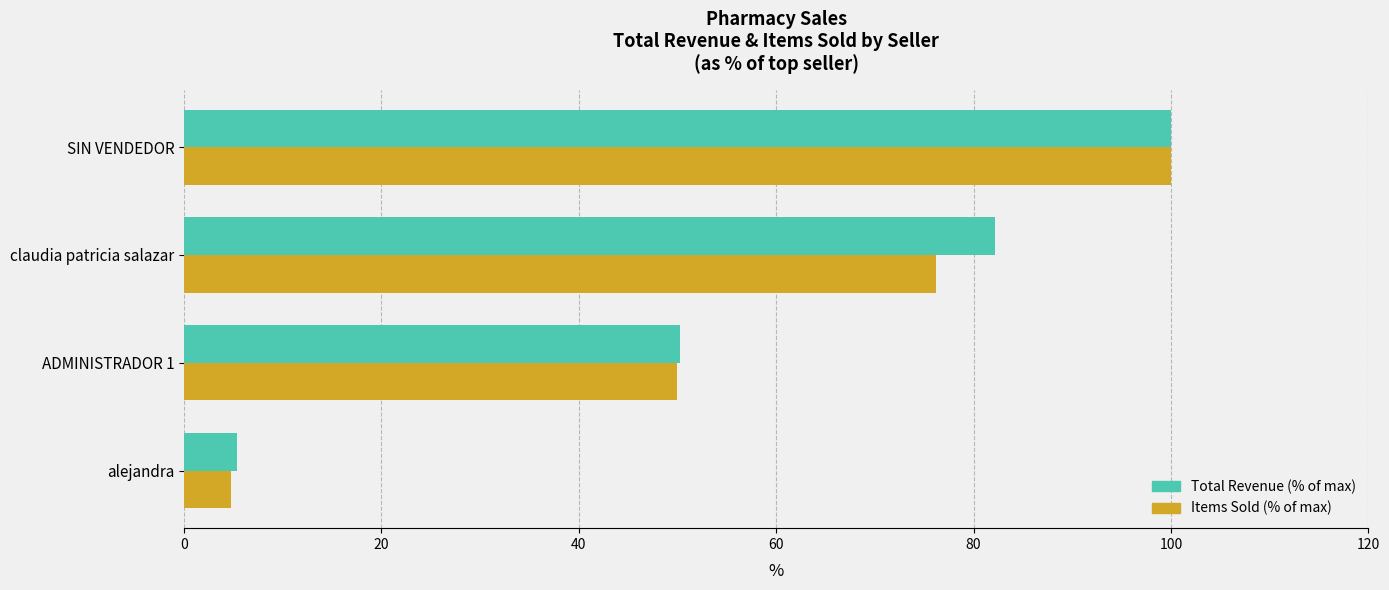

What is the greatest value displayed?

100.0